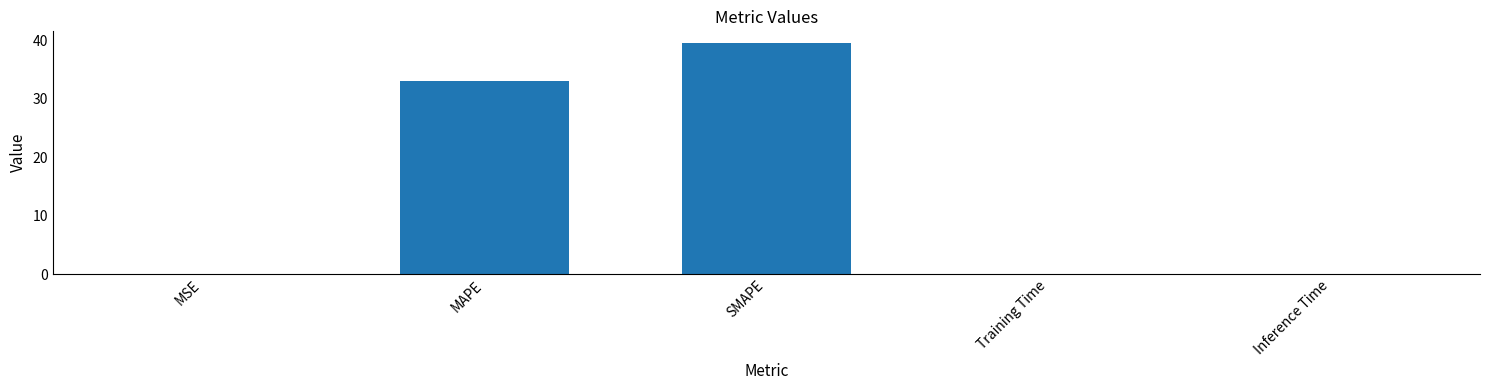

Where is the data nearest to the value 19?

MAPE